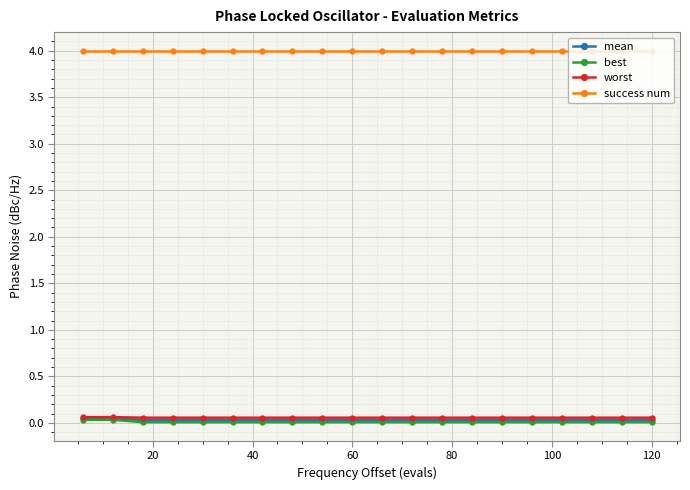

What is the greatest value displayed?

4.0